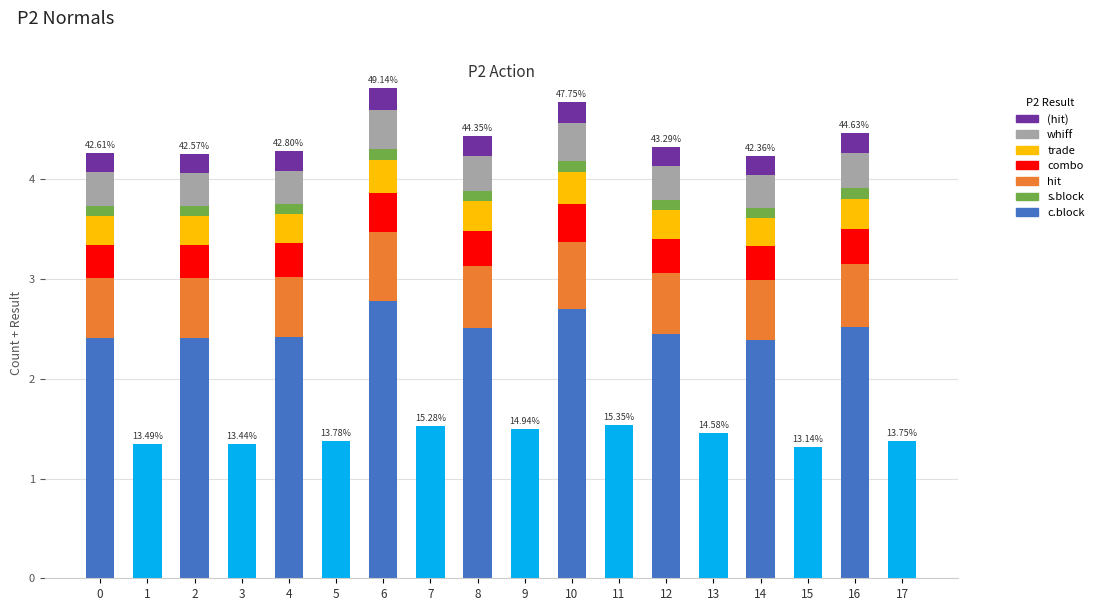

What is the total value across all series at 3?

1.3